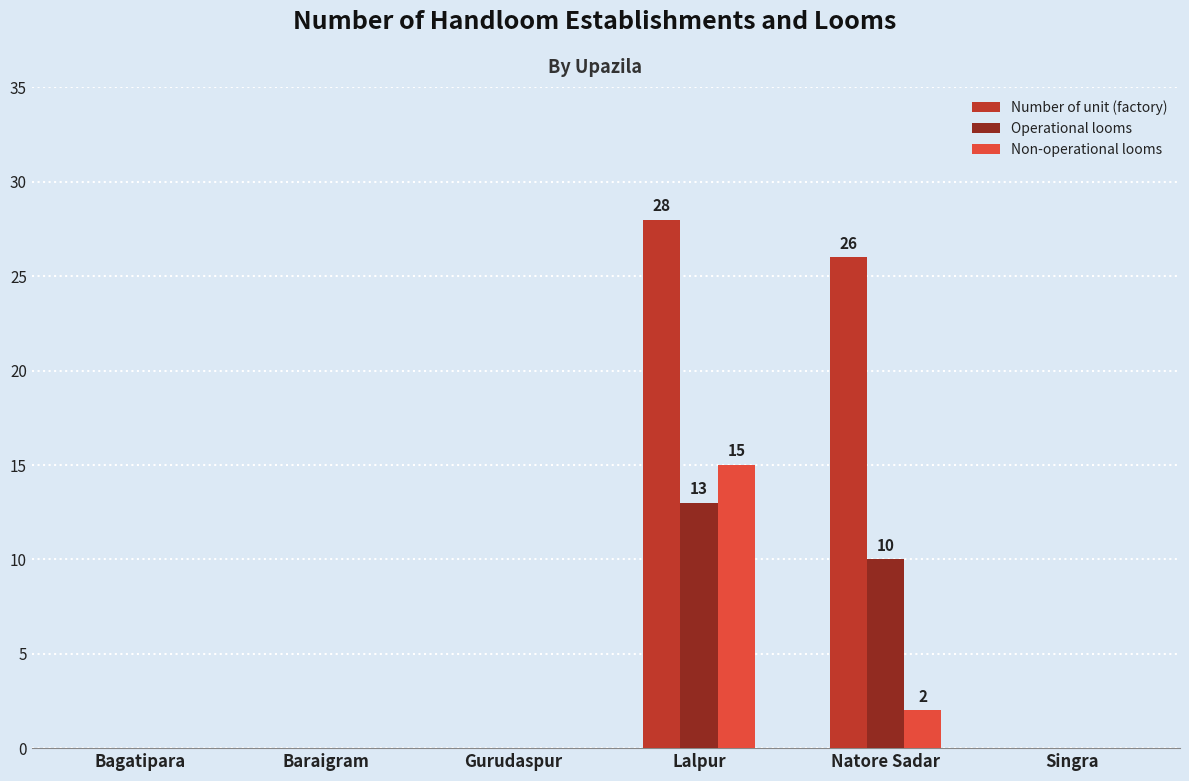

How many series are shown in this chart?

3